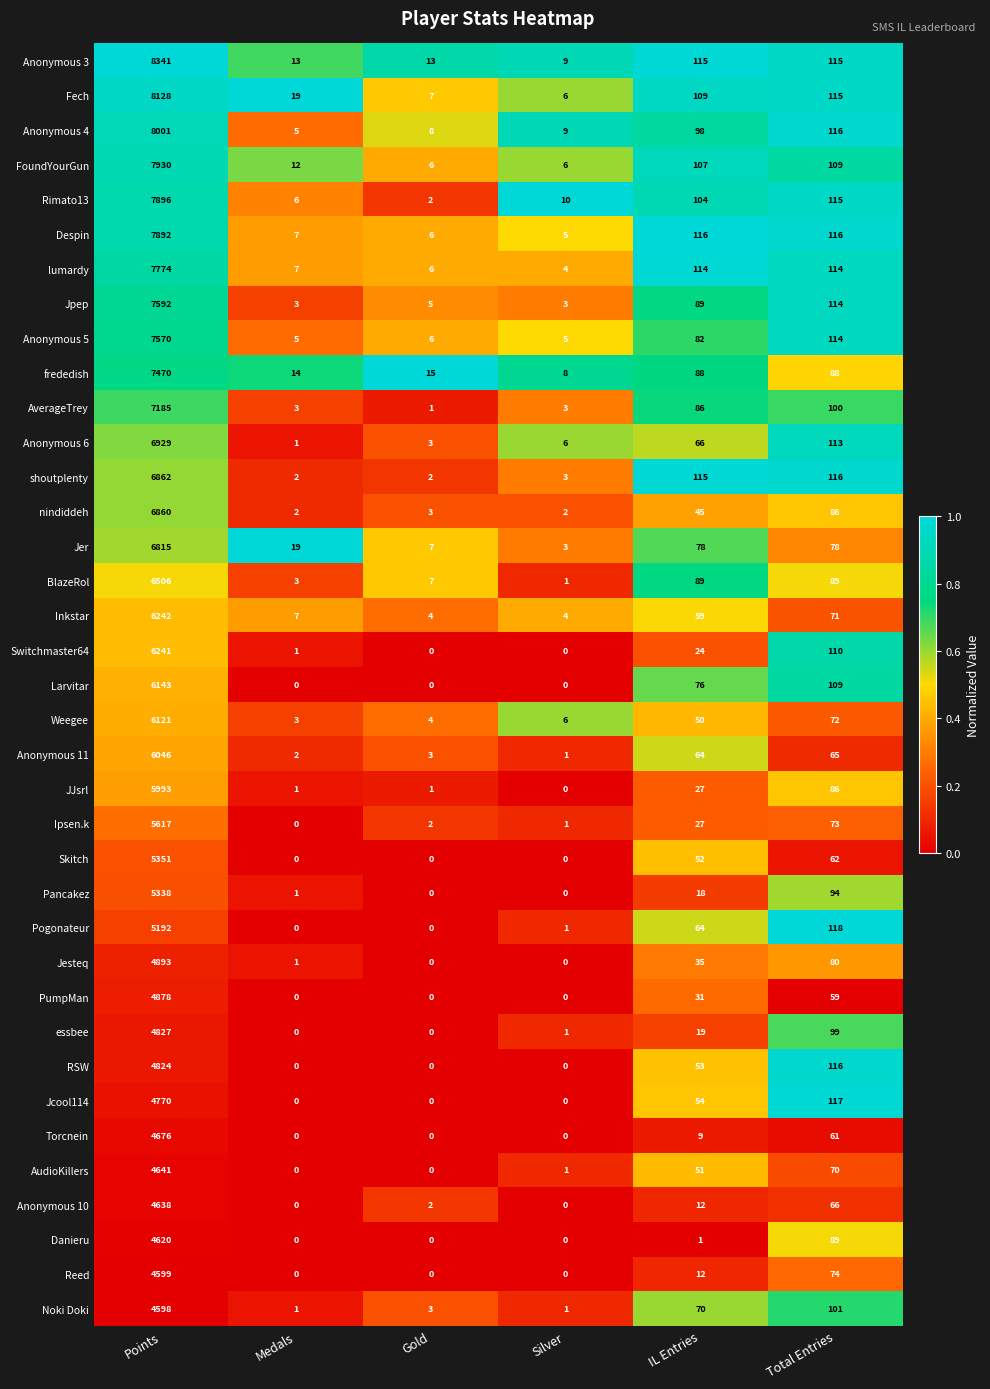

At which category is the sum across all series the highest?

Points